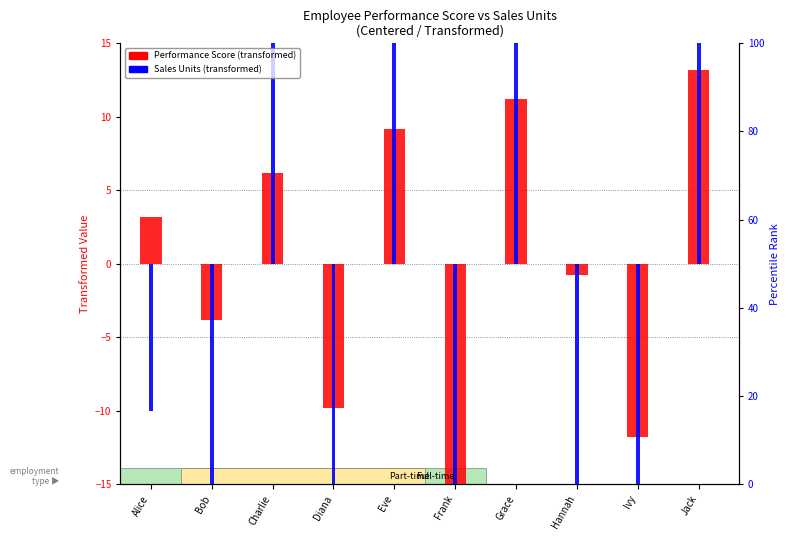

Which series has the largest total across all categories?

Performance Score (transformed)